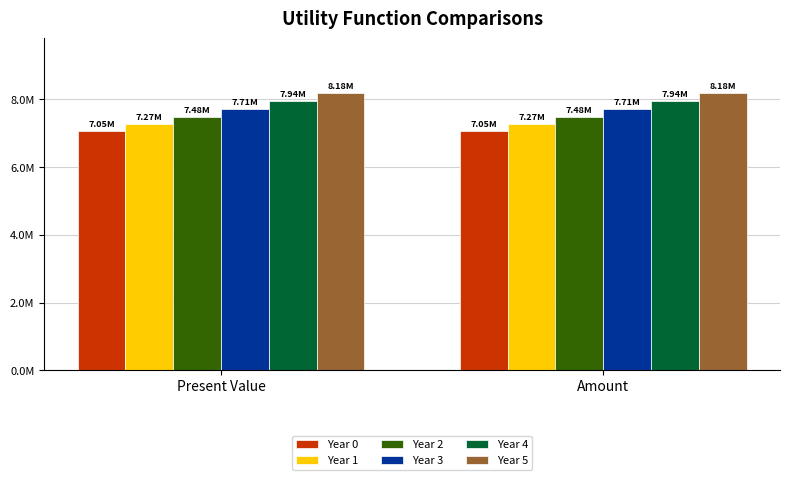

Reading left to right, extract all data points from this chart.

Year 0: Present Value=7053634.0	Amount=7053634.0
Year 1: Present Value=7265243.0	Amount=7265243.0
Year 2: Present Value=7483200.3	Amount=7483200.3
Year 3: Present Value=7707696.3	Amount=7707696.3
Year 4: Present Value=7938927.2	Amount=7938927.2
Year 5: Present Value=8177095.0	Amount=8177095.0